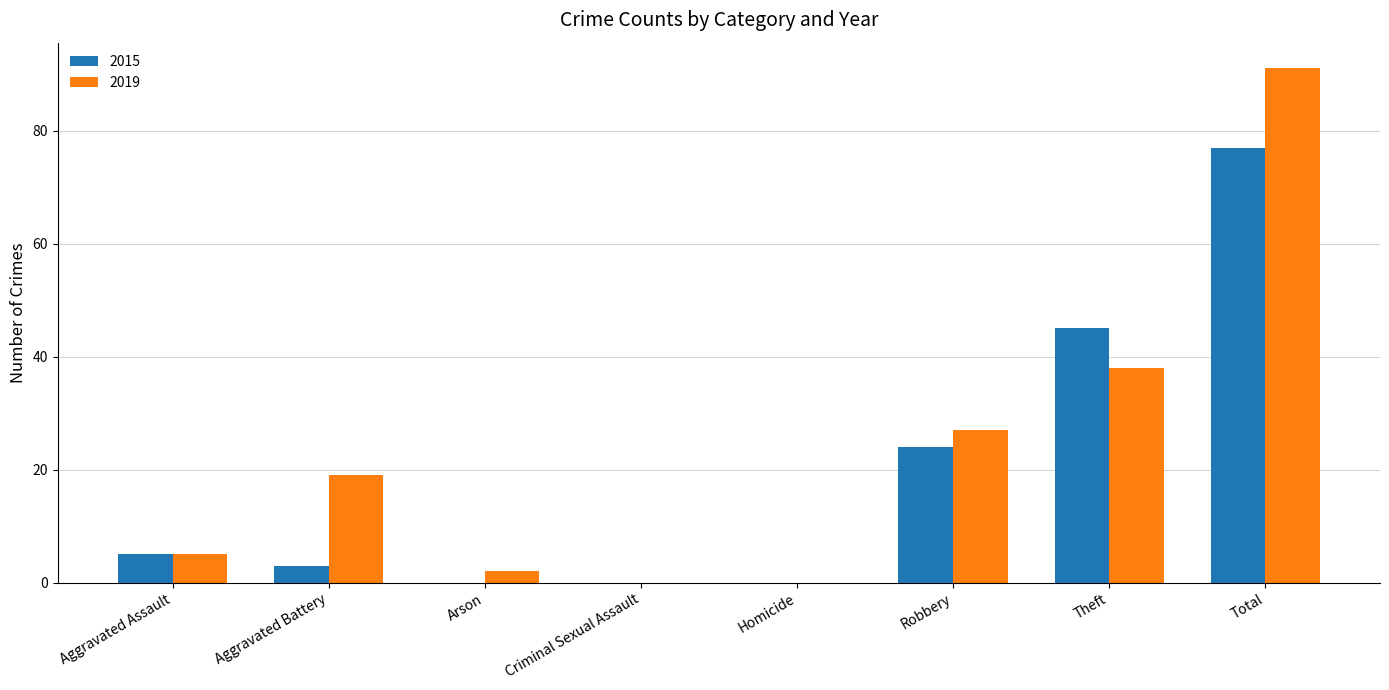

At which category is the sum across all series the highest?

Total